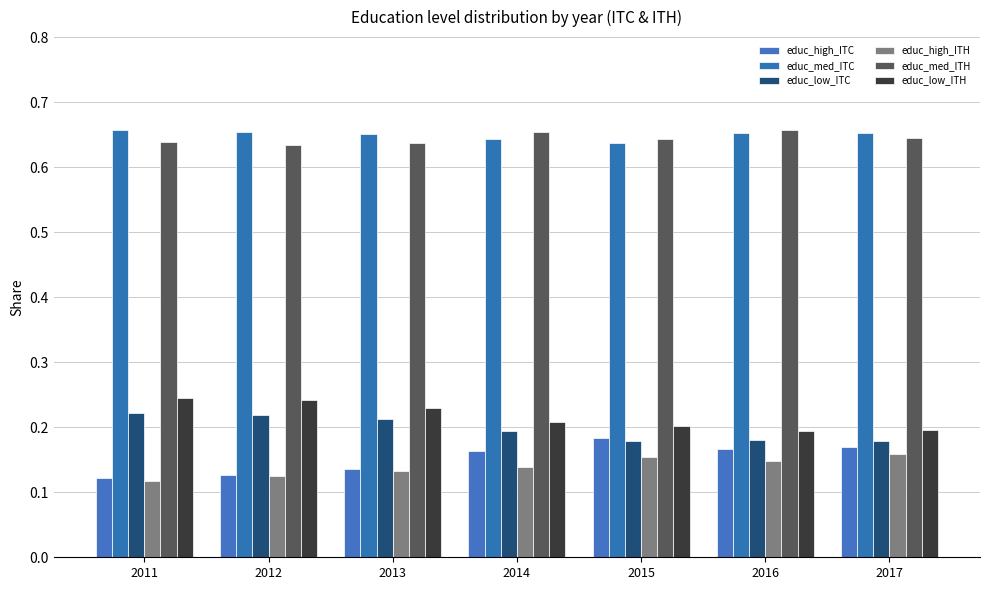

Rank the categories by educ_low_ITC value from highest to lowest.

2011, 2012, 2013, 2014, 2016, 2015, 2017